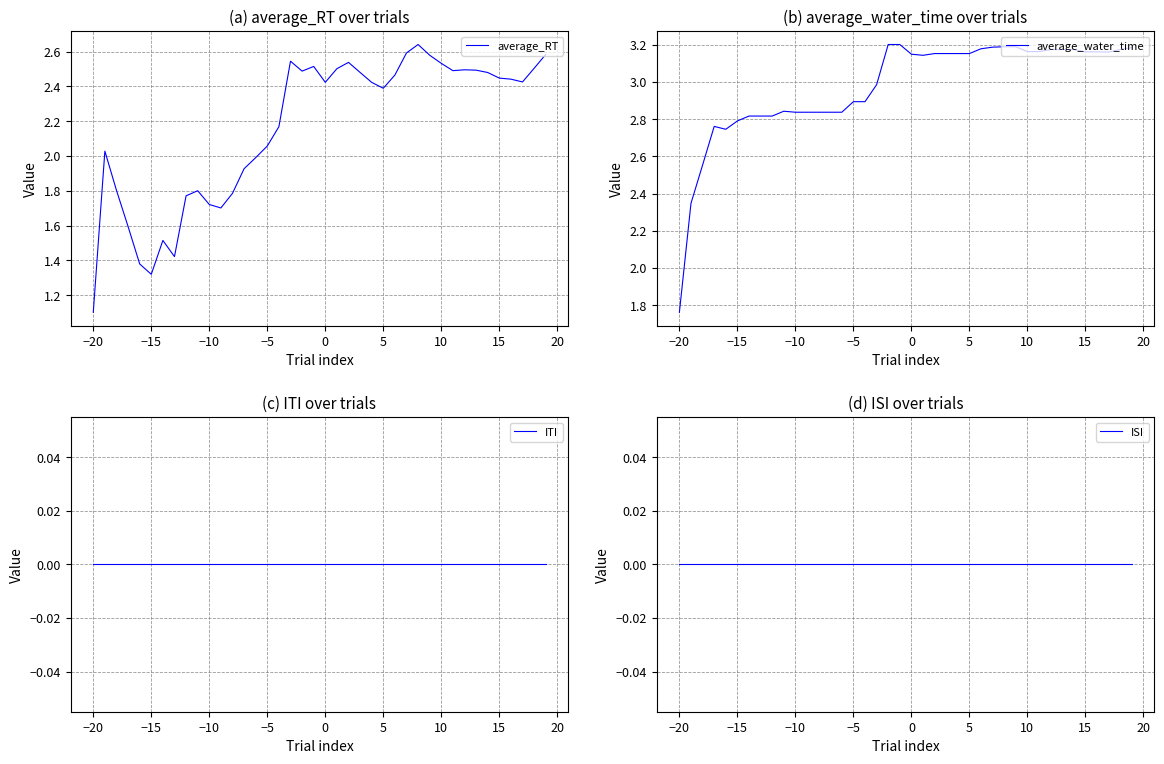

Which category has the lowest value in the average_RT series?

−20